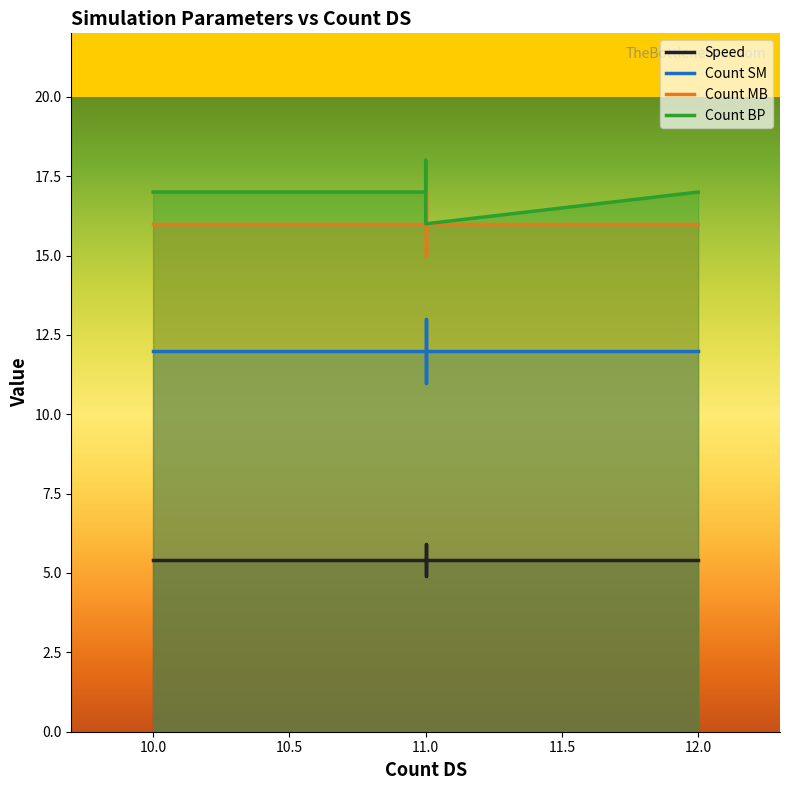

Is it true that Count SM equals 7.9 at 11?

False